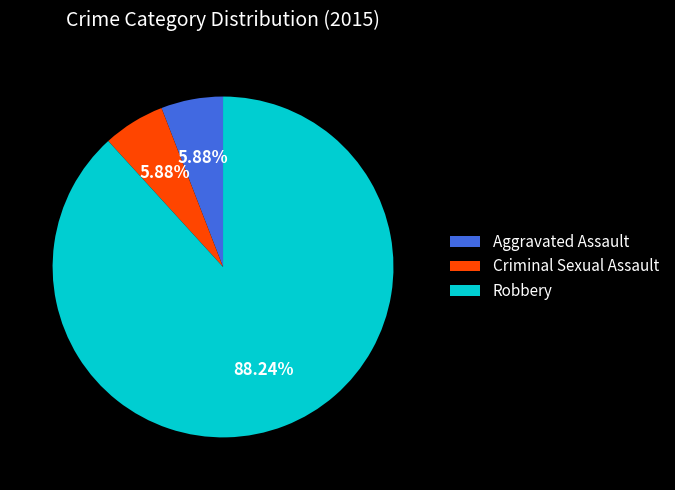

Which slice is the largest?

Robbery